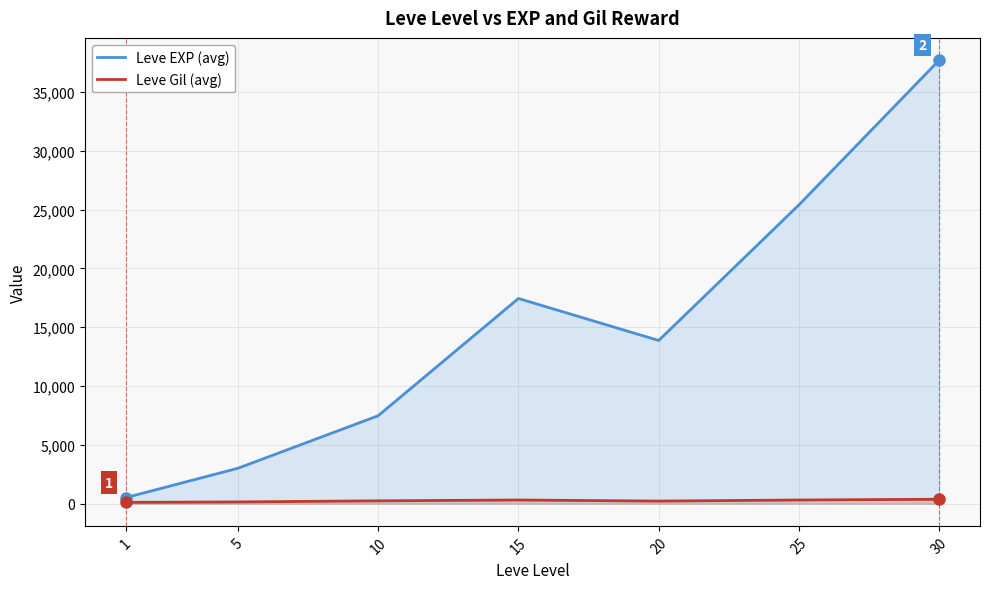

Reading left to right, what are all the values shown in this chart?

Leve EXP (avg): 1=510.2	5=3008.3	10=7475.0	15=17445.0	20=13876.7	25=25410.0	30=37715.0
Leve Gil (avg): 1=113.0	5=149.3	10=242.5	15=312.0	20=220.8	25=312.7	30=375.2